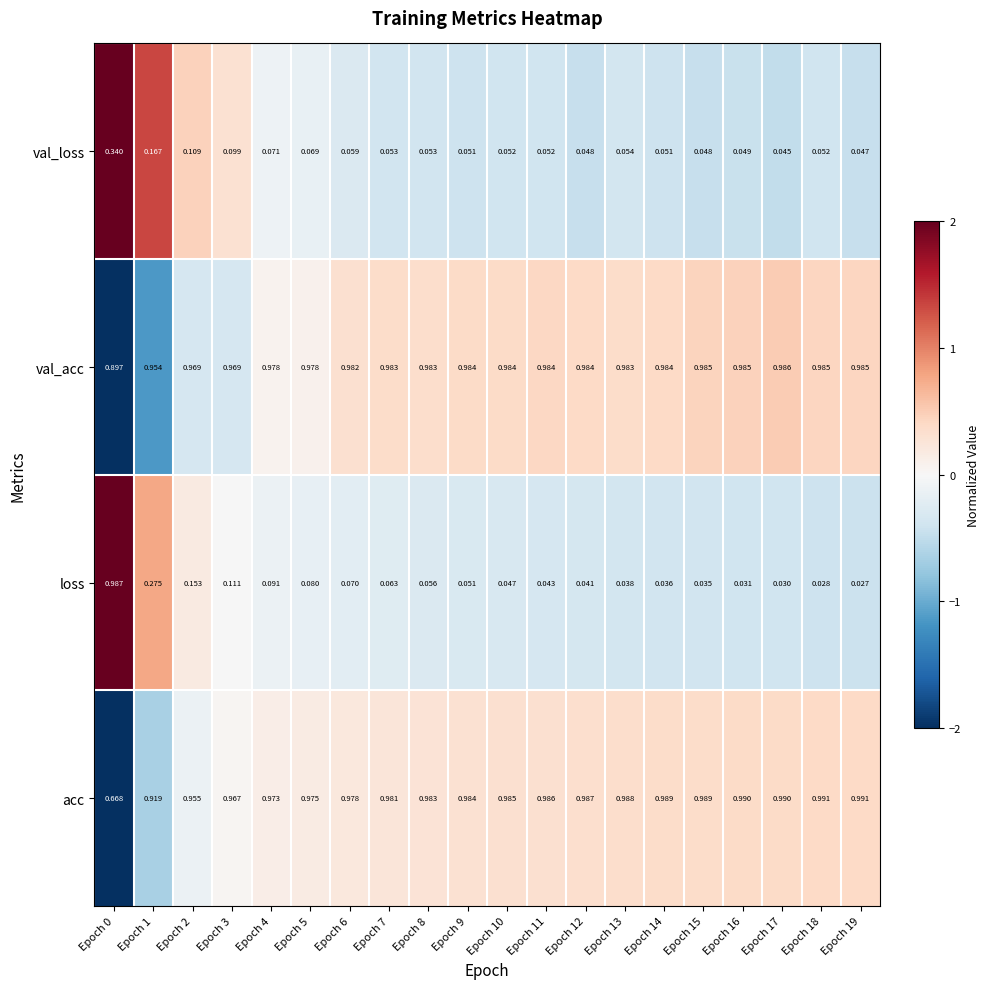

Which series has the largest total across all categories?

val_acc